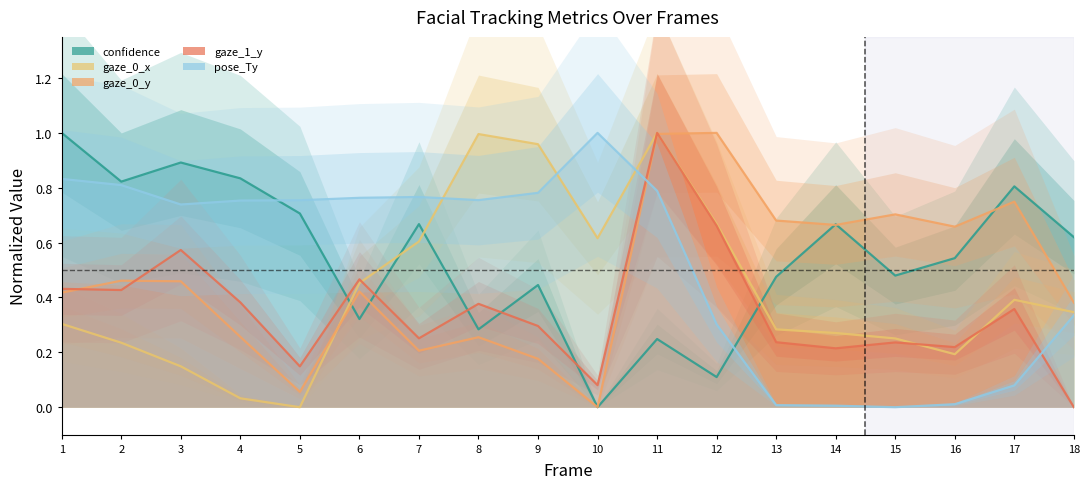

Reading right to left, list all the values displayed in this chart.

confidence: 18=0.6	17=0.8	16=0.5	15=0.5	14=0.7	13=0.5	12=0.1	11=0.2	10=0.0	9=0.4	8=0.3	7=0.7	6=0.3	5=0.7	4=0.8	3=0.9	2=0.8	1=1.0
gaze_0_x: 18=0.3	17=0.4	16=0.2	15=0.3	14=0.3	13=0.3	12=0.7	11=1.0	10=0.6	9=1.0	8=1.0	7=0.6	6=0.5	5=0.0	4=0.0	3=0.1	2=0.2	1=0.3
gaze_0_y: 18=0.4	17=0.7	16=0.7	15=0.7	14=0.7	13=0.7	12=1.0	11=1.0	10=0.0	9=0.2	8=0.3	7=0.2	6=0.4	5=0.1	4=0.3	3=0.5	2=0.5	1=0.4
gaze_1_y: 18=0.0	17=0.4	16=0.2	15=0.2	14=0.2	13=0.2	12=0.7	11=1.0	10=0.1	9=0.3	8=0.4	7=0.3	6=0.5	5=0.1	4=0.4	3=0.6	2=0.4	1=0.4
pose_Ty: 18=0.3	17=0.1	16=0.0	15=0.0	14=0.0	13=0.0	12=0.3	11=0.8	10=1.0	9=0.8	8=0.8	7=0.8	6=0.8	5=0.8	4=0.8	3=0.7	2=0.8	1=0.8